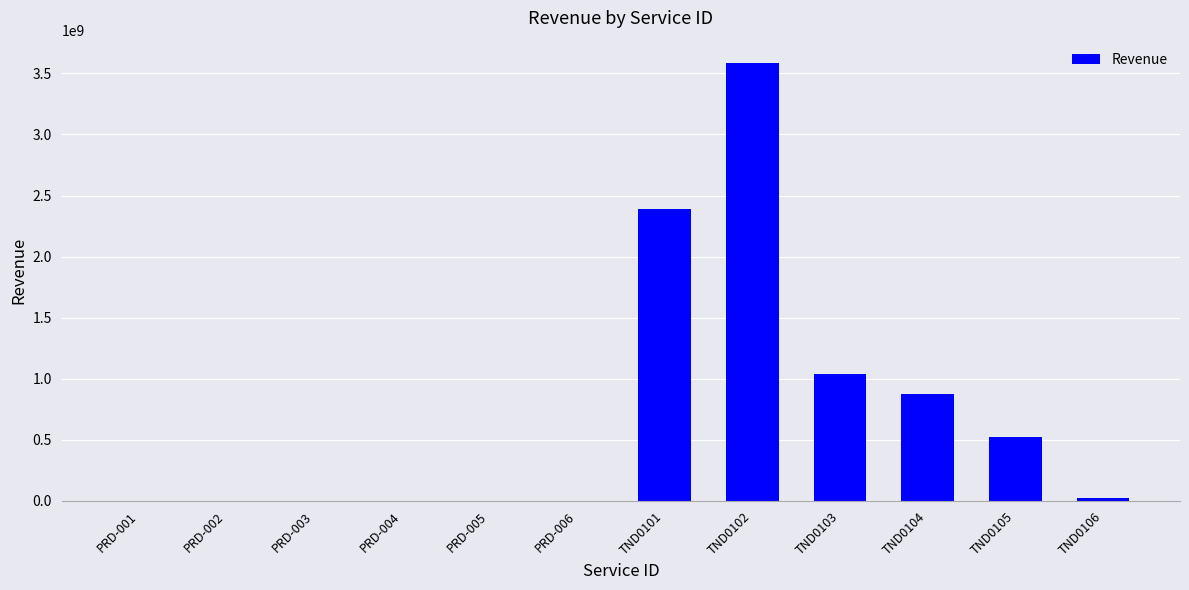

Where does the data first go above 27567280?

TND0101